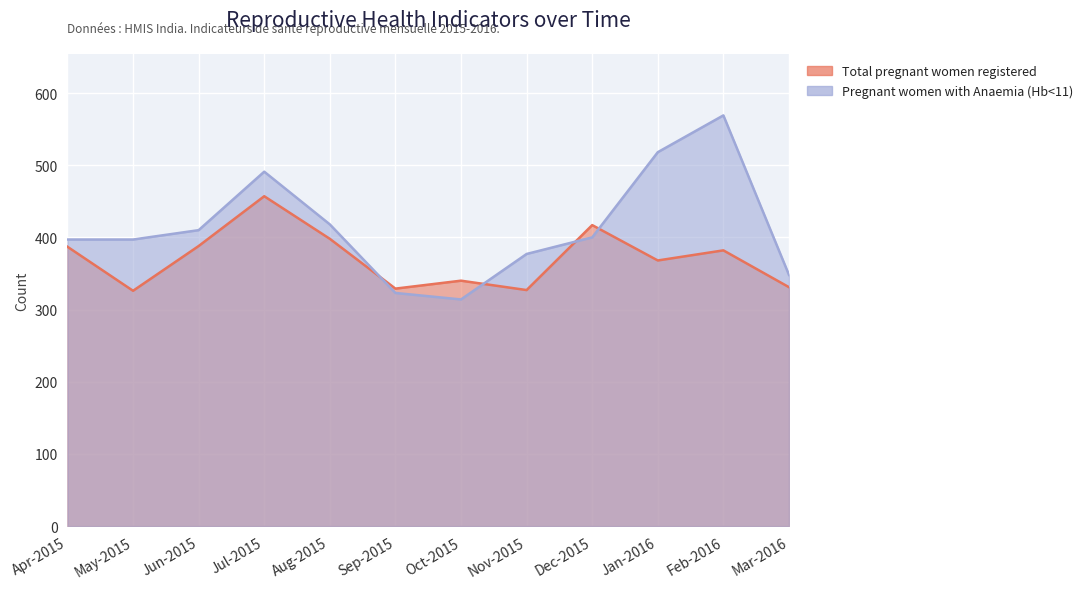

What is the difference between the second highest and second lowest values in the Pregnant women with Anaemia (Hb<11) series?

195